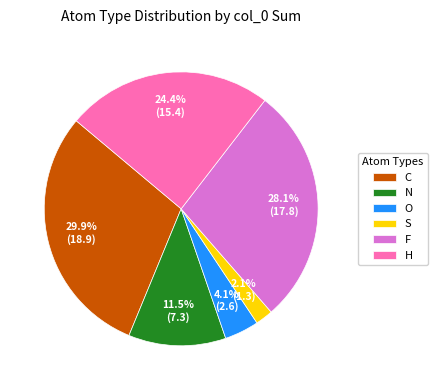

Rank the categories by value from highest to lowest.

C, F, H, N, O, S